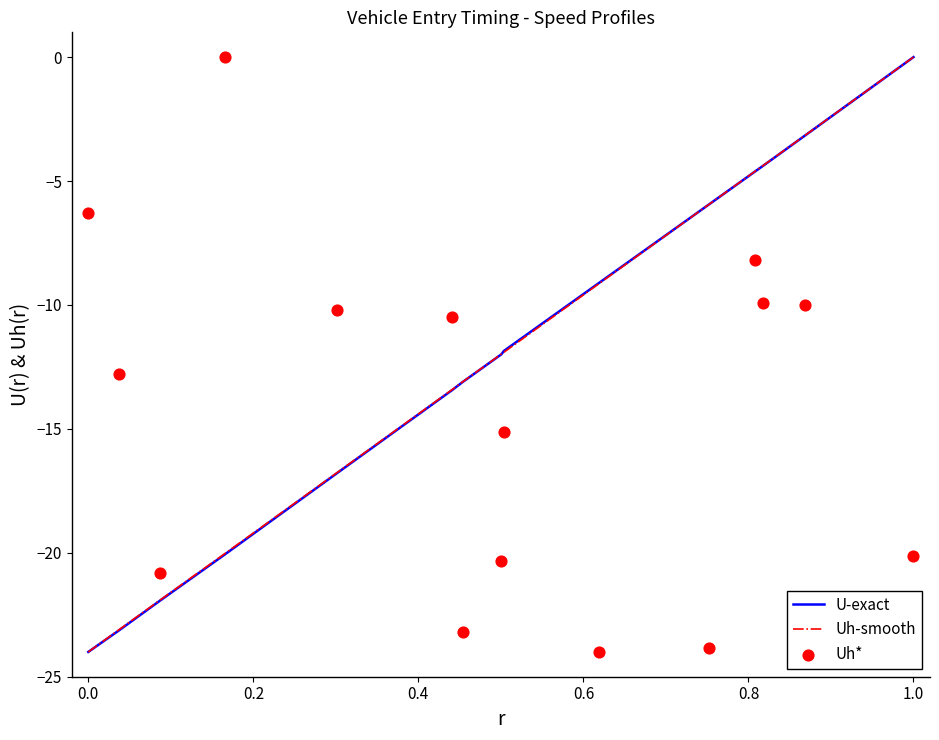

At how many categories does at least one series exceed -7?

7